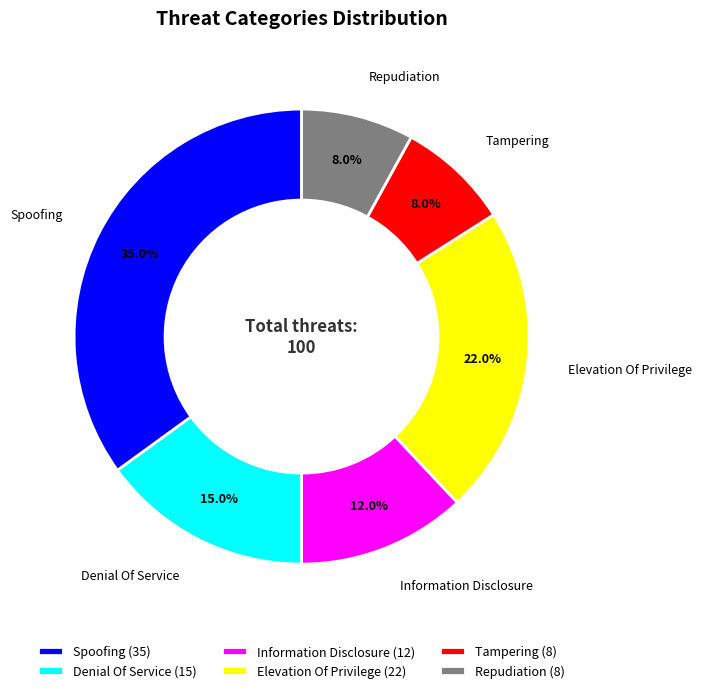

How many slices are in this pie chart?

6